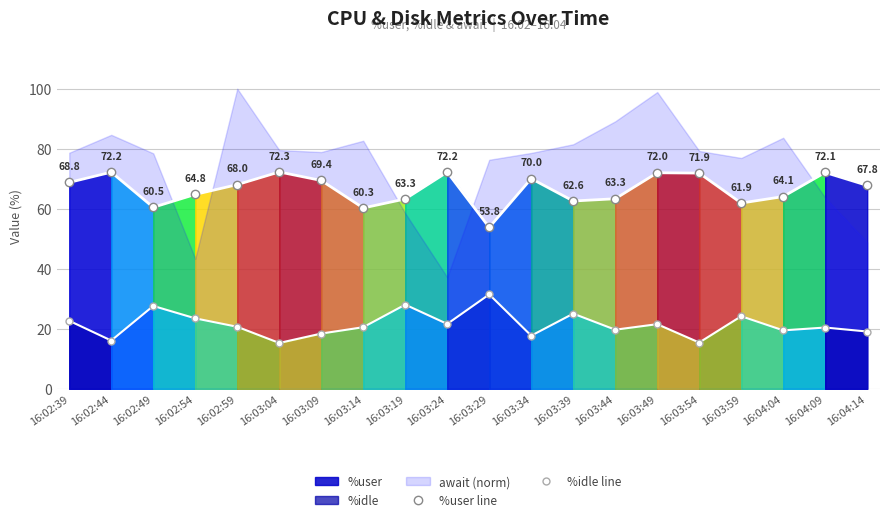

Read the %idle line value at 16:03:54.

15.4